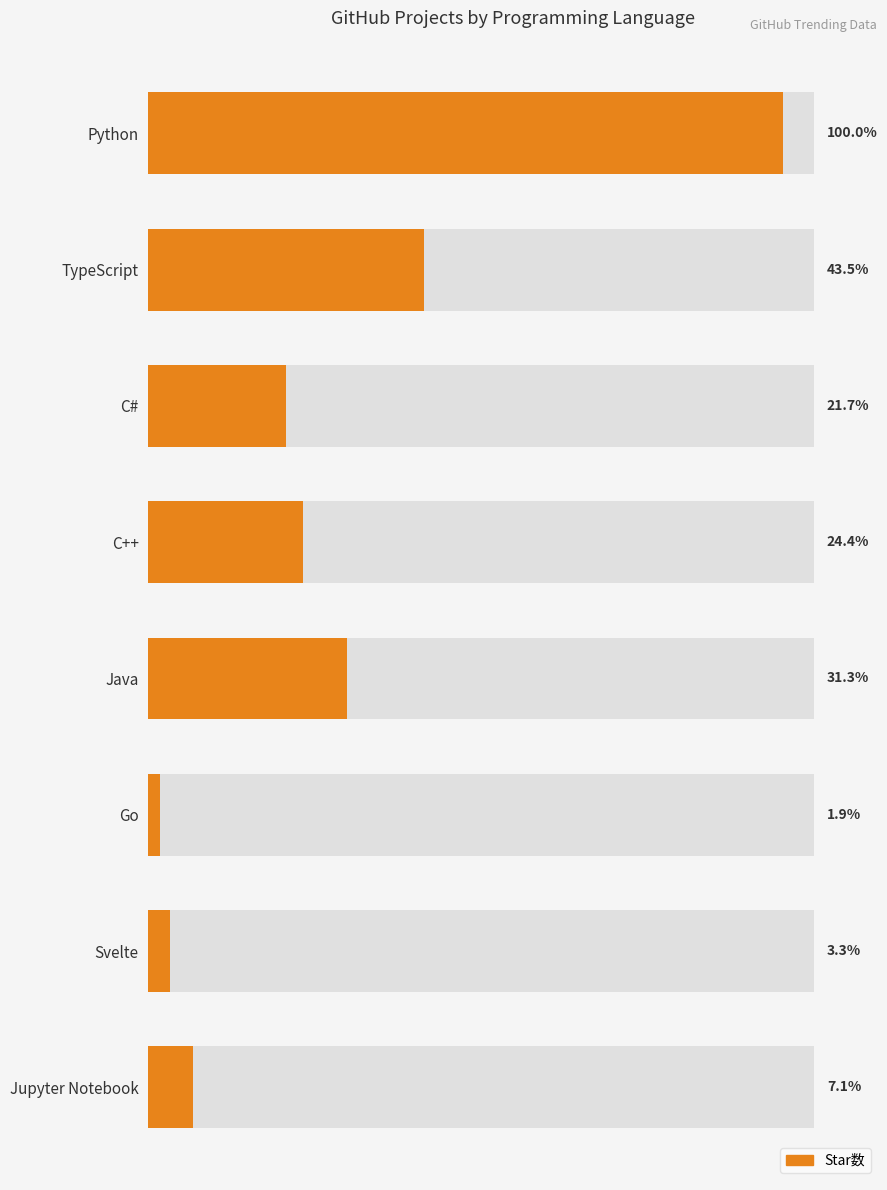

Count the number of categories in the chart.

8